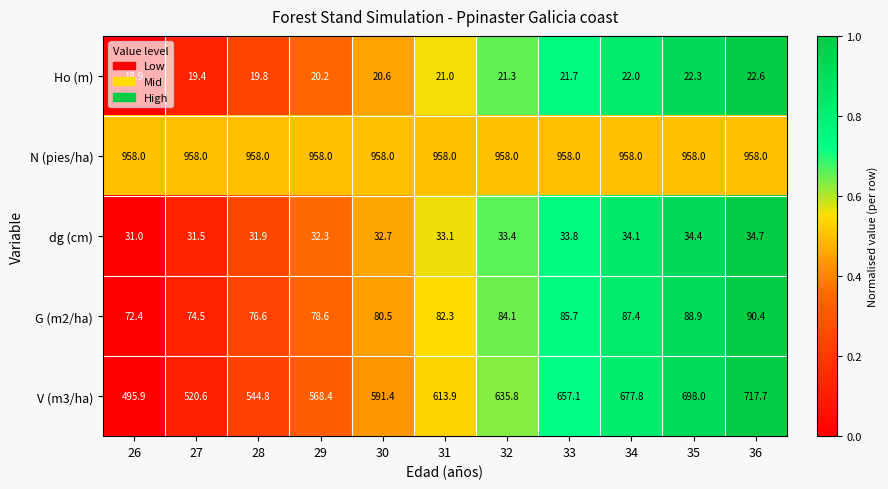

What is the difference between the Ho (m) values at 28 and 36?

2.8